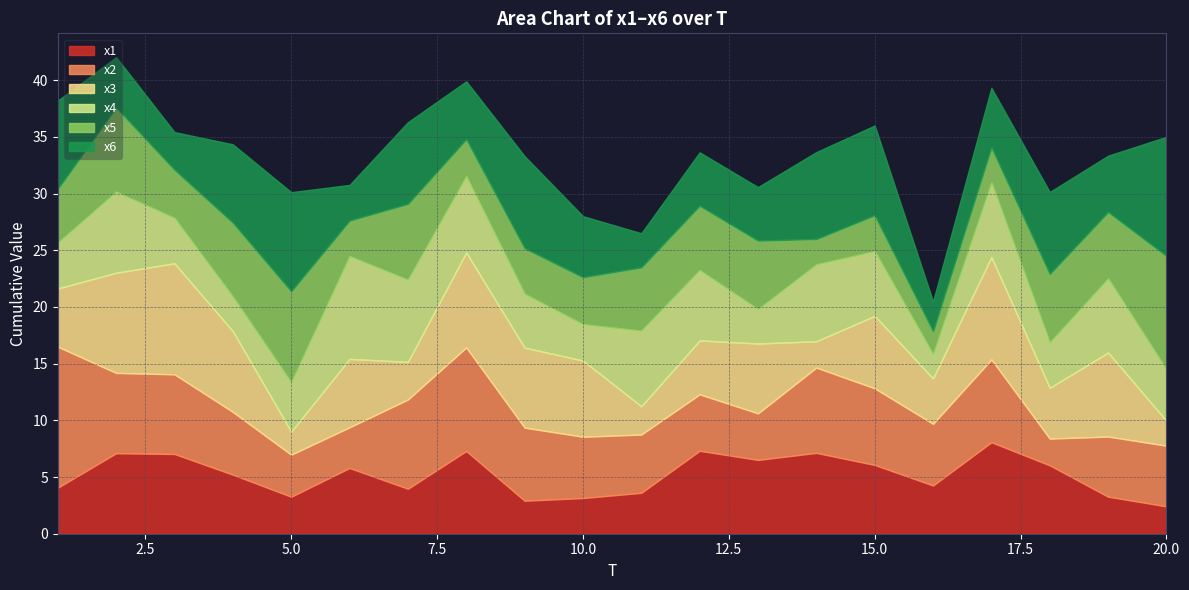

What is the highest value of the x1 series?

8.1